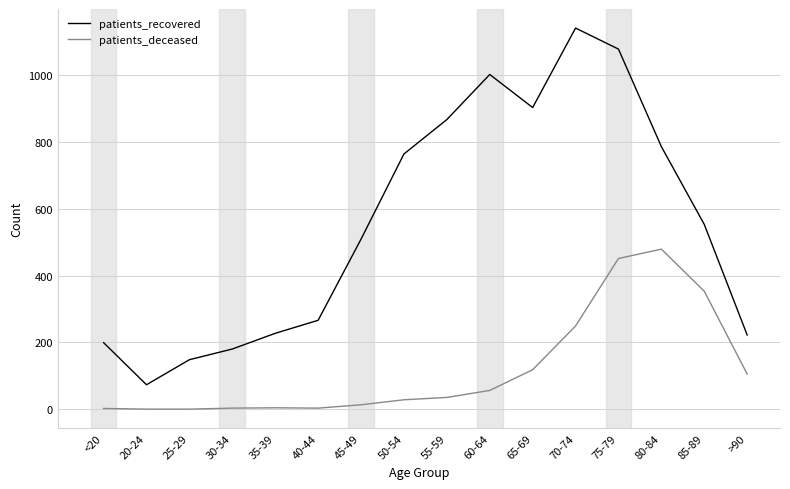

Which series has the largest total across all categories?

patients_recovered